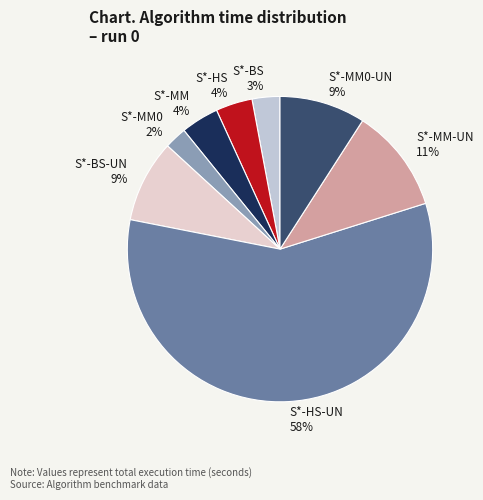

To the nearest percent, what is the difference between the largest and smallest slice percentages?

56%